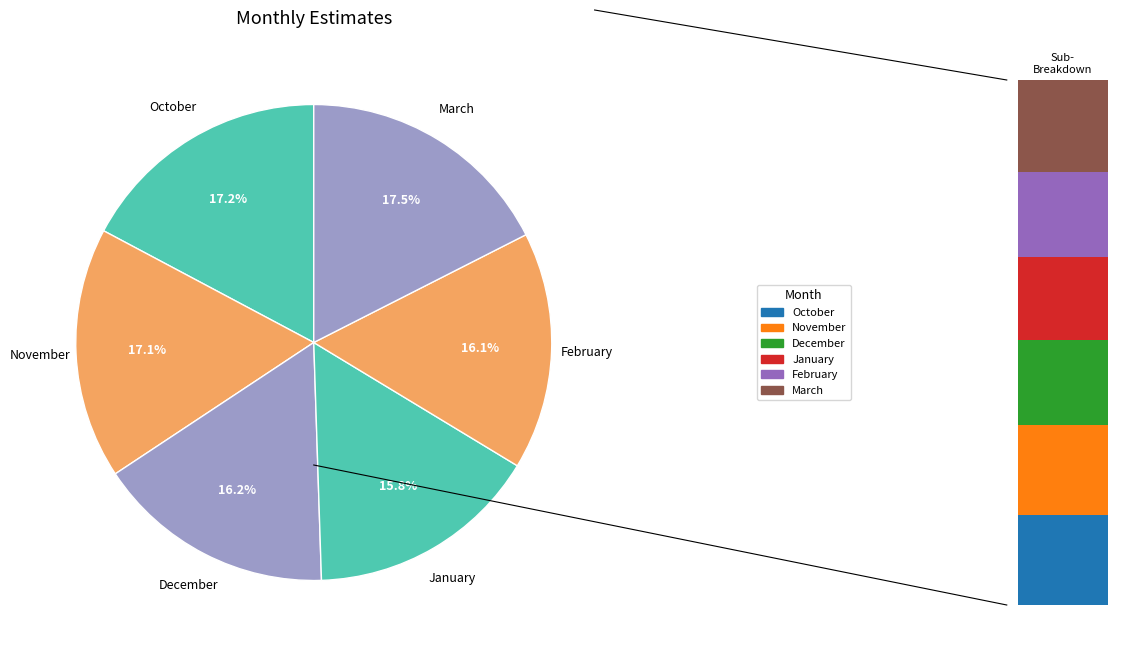

The March slice represents 11% of the pie. True or false?

False